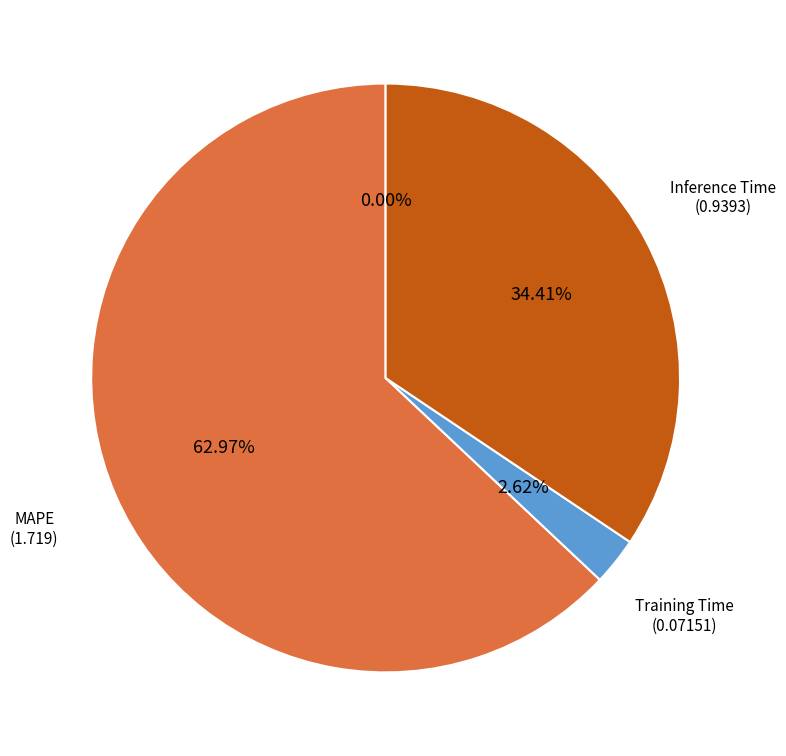

Which category accounts for the majority?

MAPE